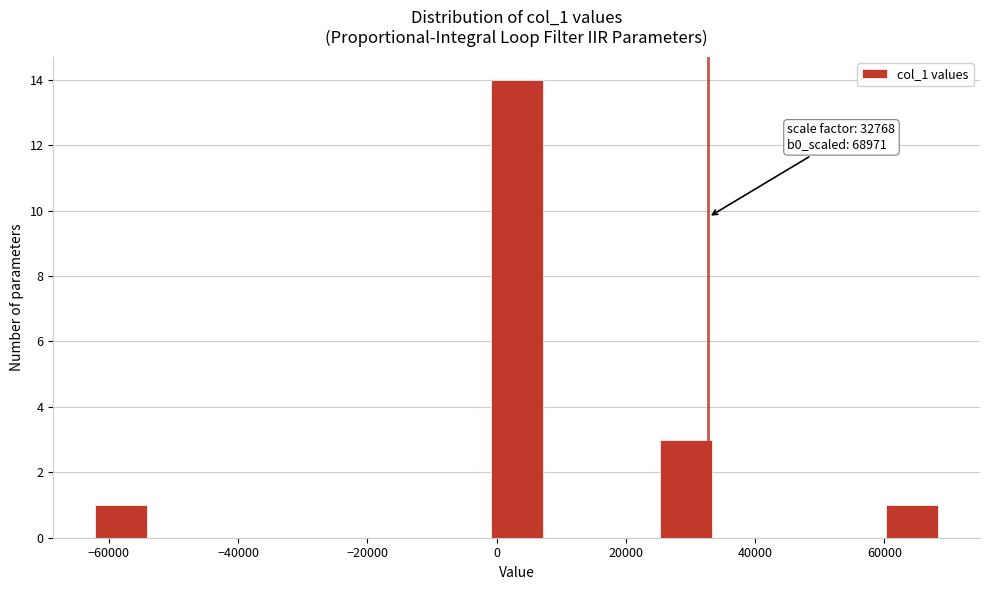

Over which range of the x-axis is the bar tallest?

0 to 8000